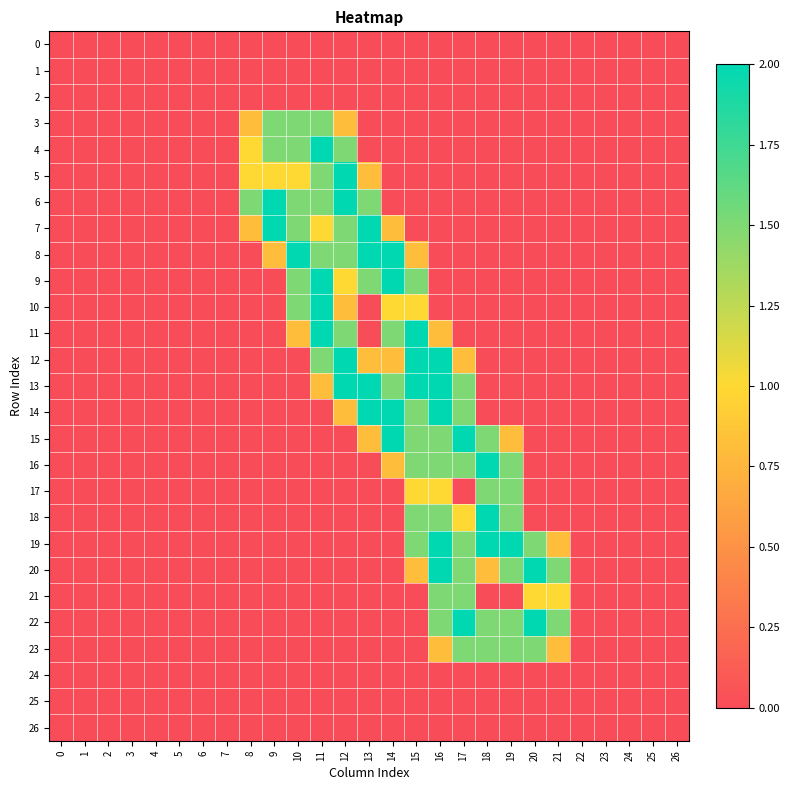

At 22, list the series in order from largest to smallest.

0, 1, 2, 3, 4, 5, 6, 7, 8, 9, 10, 11, 12, 13, 14, 15, 16, 17, 18, 19, 20, 21, 22, 23, 24, 25, 26